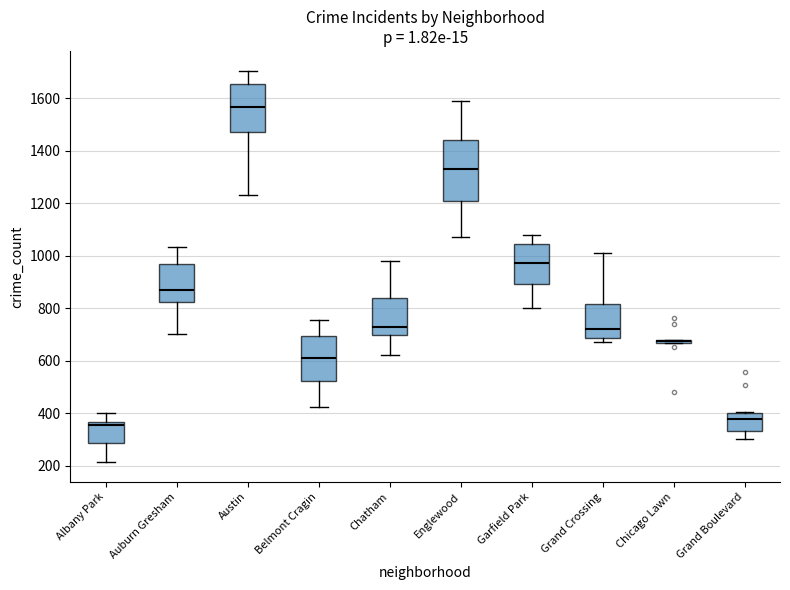

Where is the lower edge of the box for Chatham on the y-axis? The values are not printed on the chart, so give them approximately, as read against the axis.

700